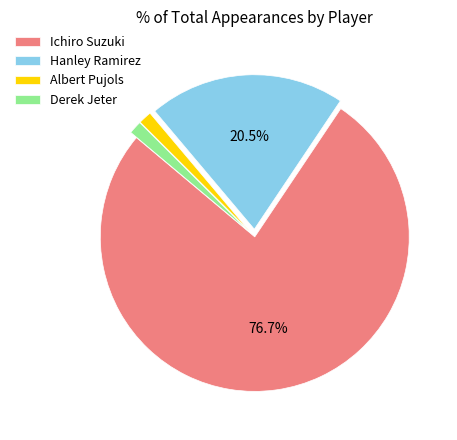

True or false: Derek Jeter accounts for 11% of the total.

False